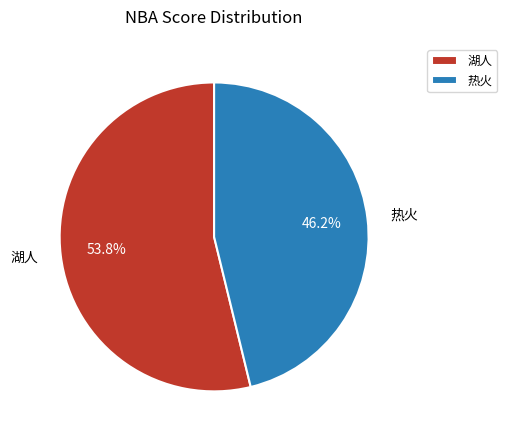

What is the smallest slice in the pie chart?

热火